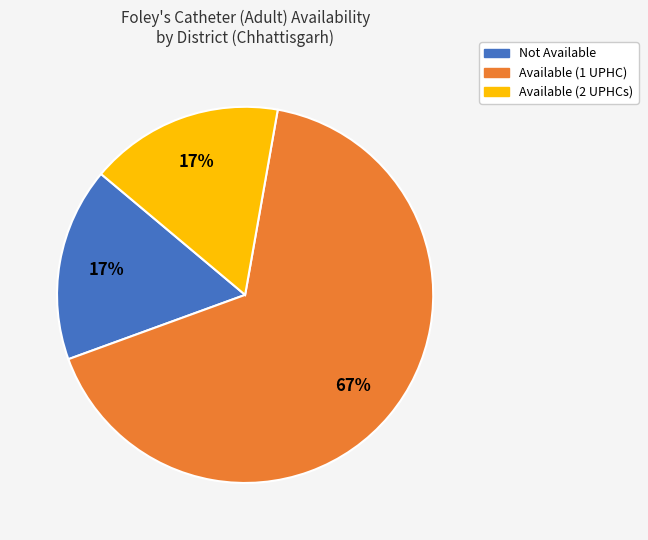

How many segments does this pie chart have?

3